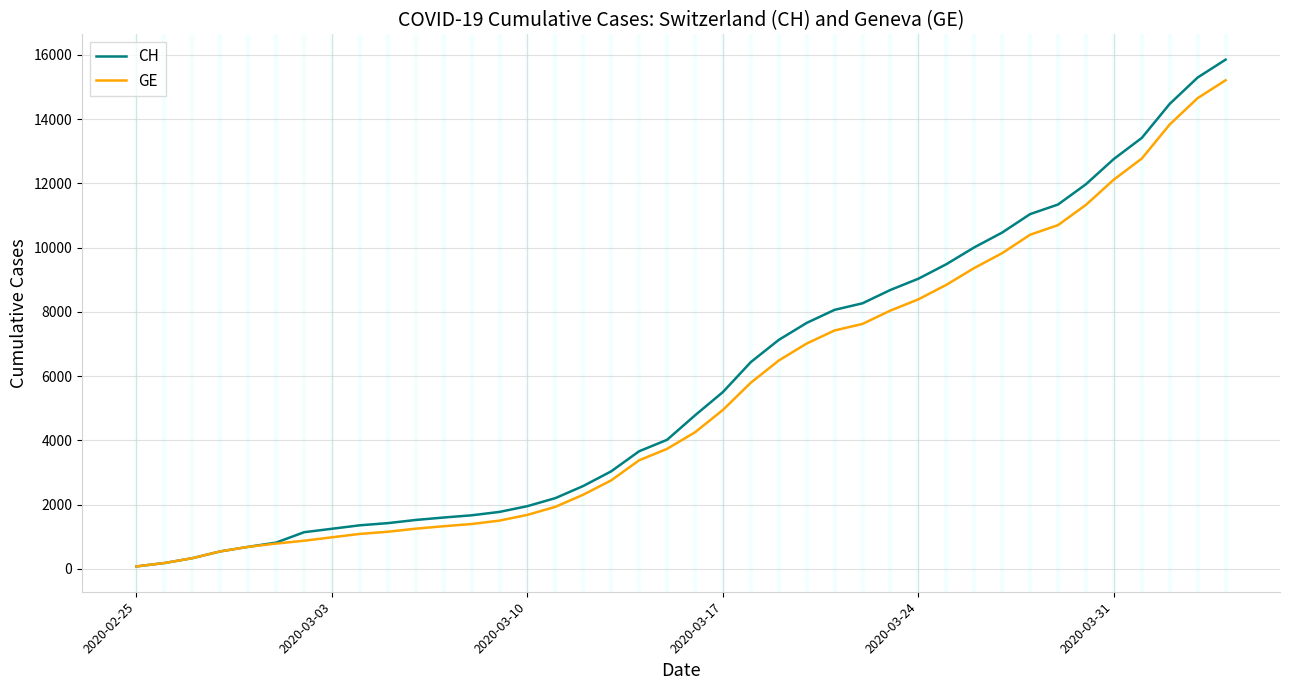

What is the greatest value displayed?

15850